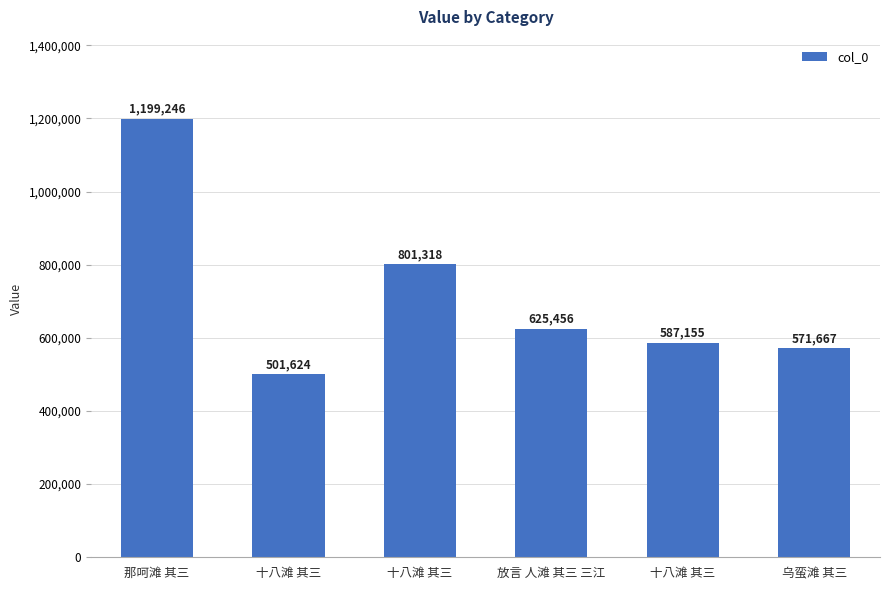

At which category does the chart reach its minimum across all series?

十八滩 其三